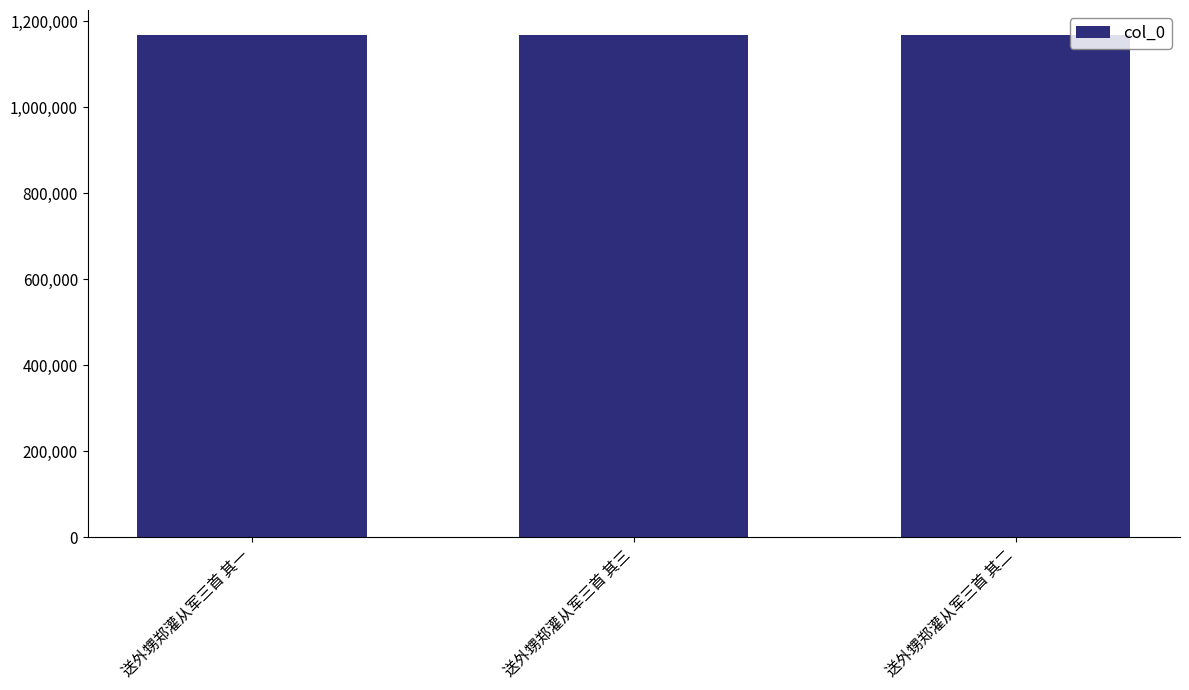

How many distinct data groups are displayed?

1